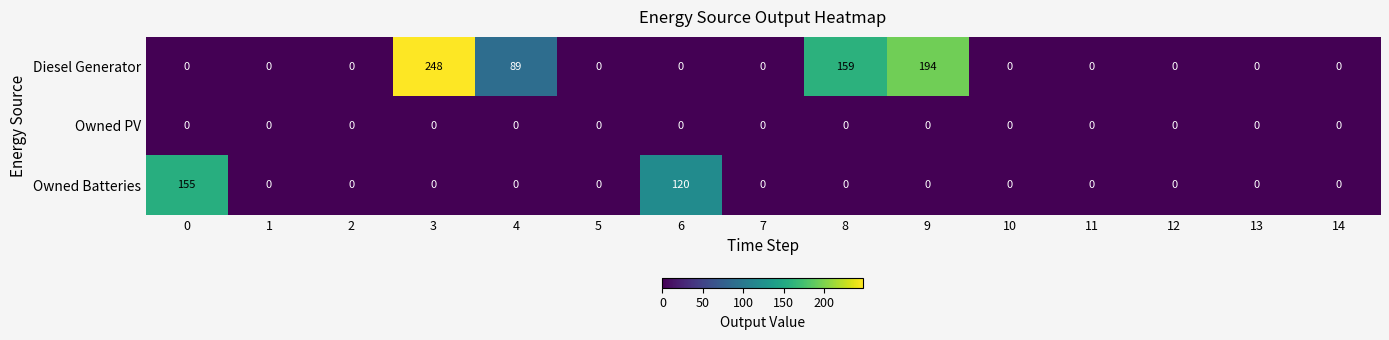

Which series changed the most between 8 and 9?

Diesel Generator